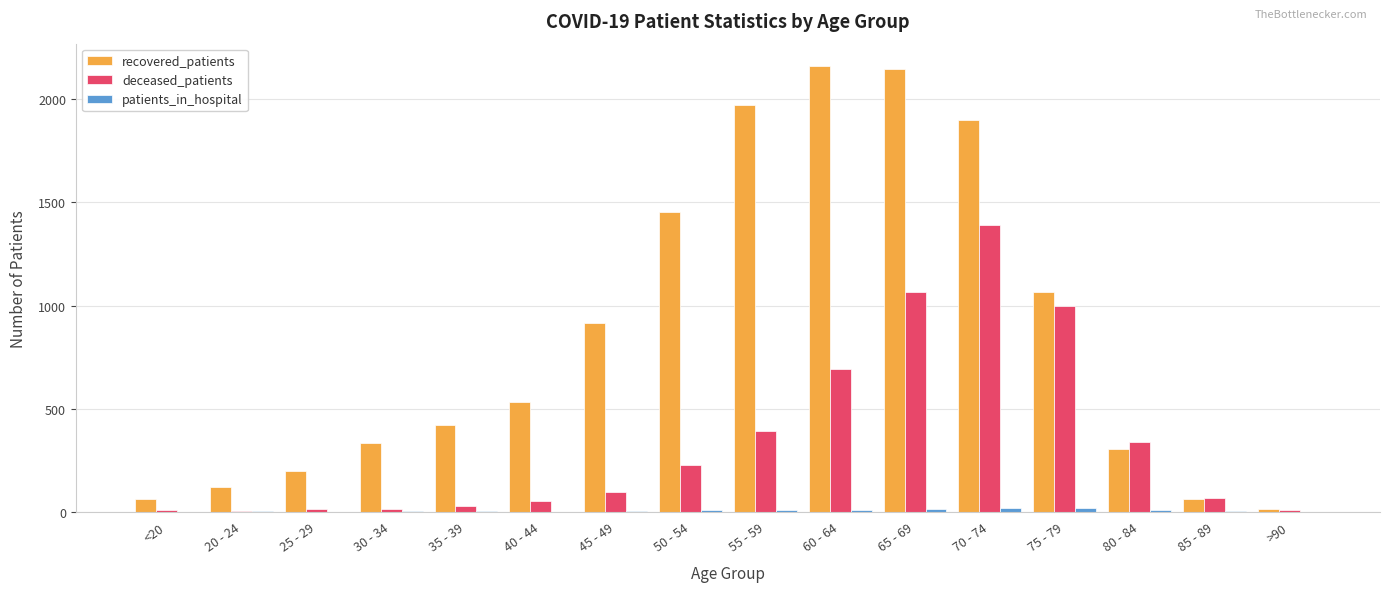

What is the sum of all deceased_patients values?

5399